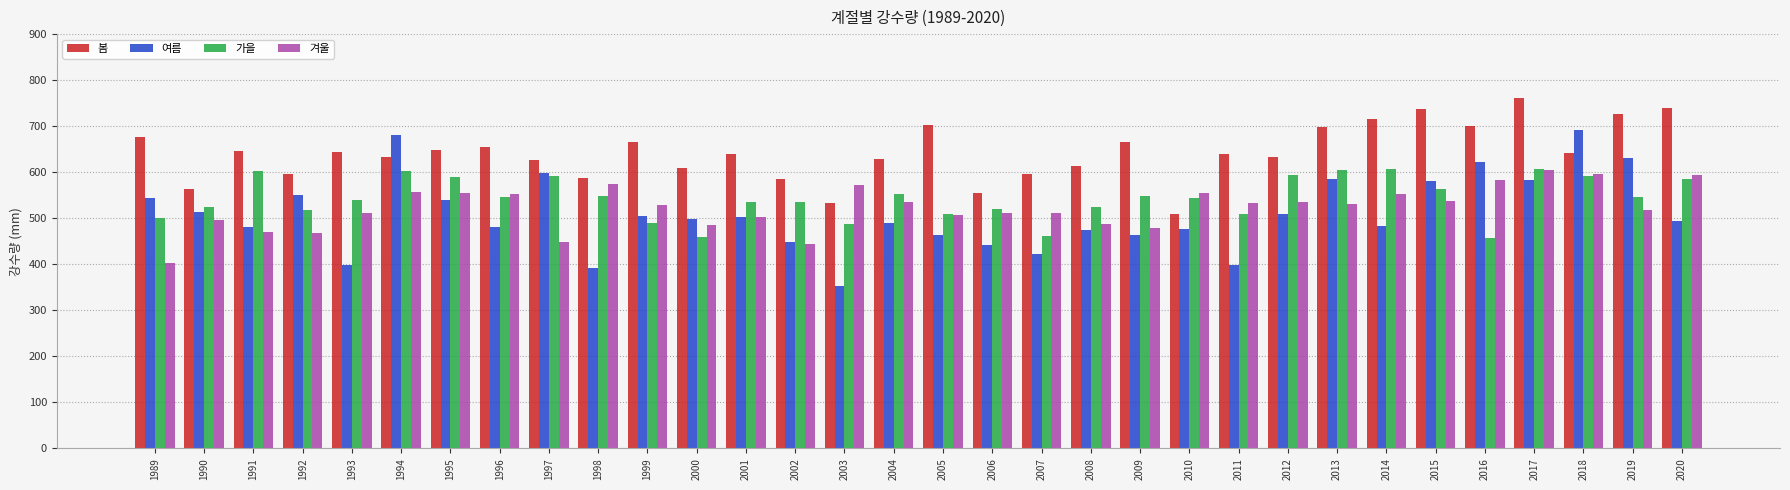

How many distinct data groups are displayed?

4